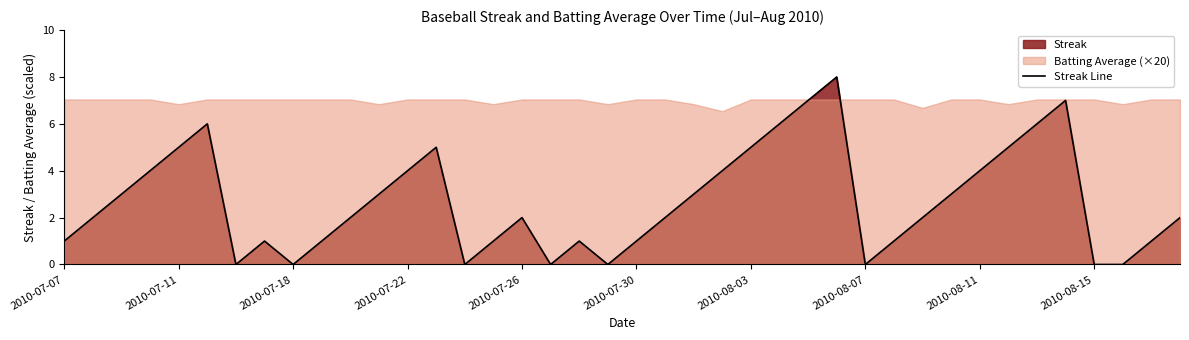

What is the greatest value displayed?

8